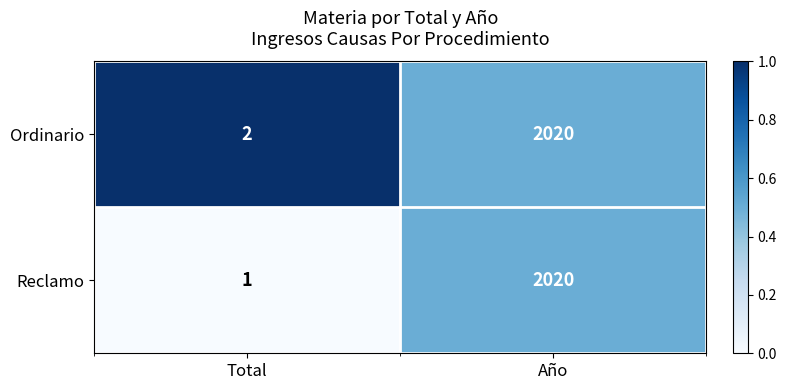

The Ordinario series shows 3 at Total. True or false?

False